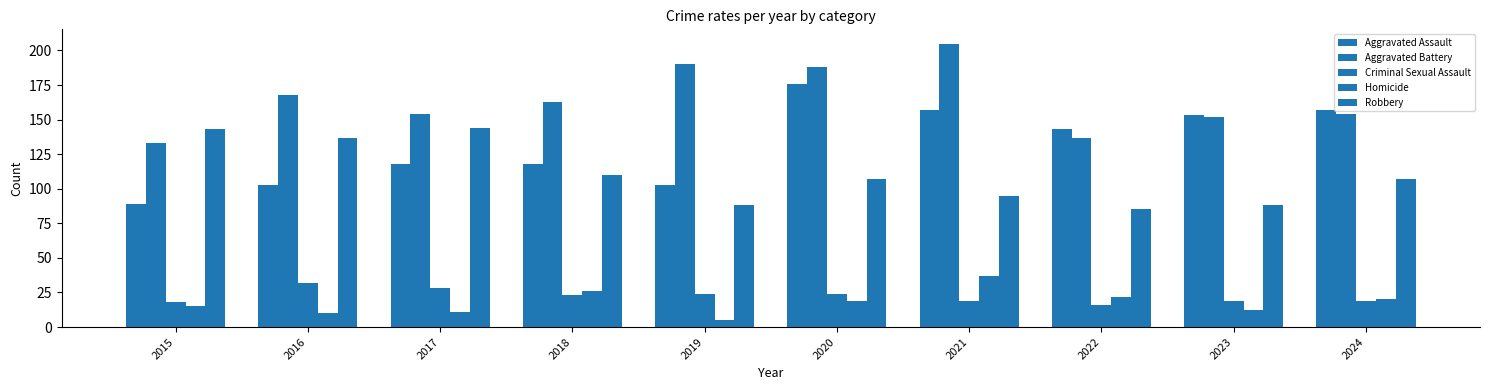

What is the sum of all Criminal Sexual Assault values?

222